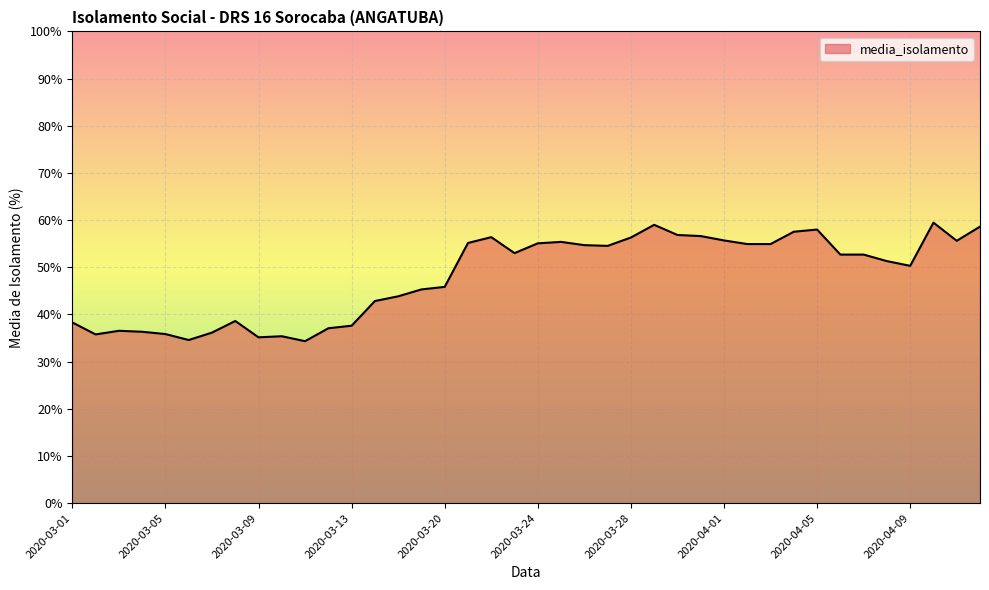

What is the maximum value shown in the chart?

59.5